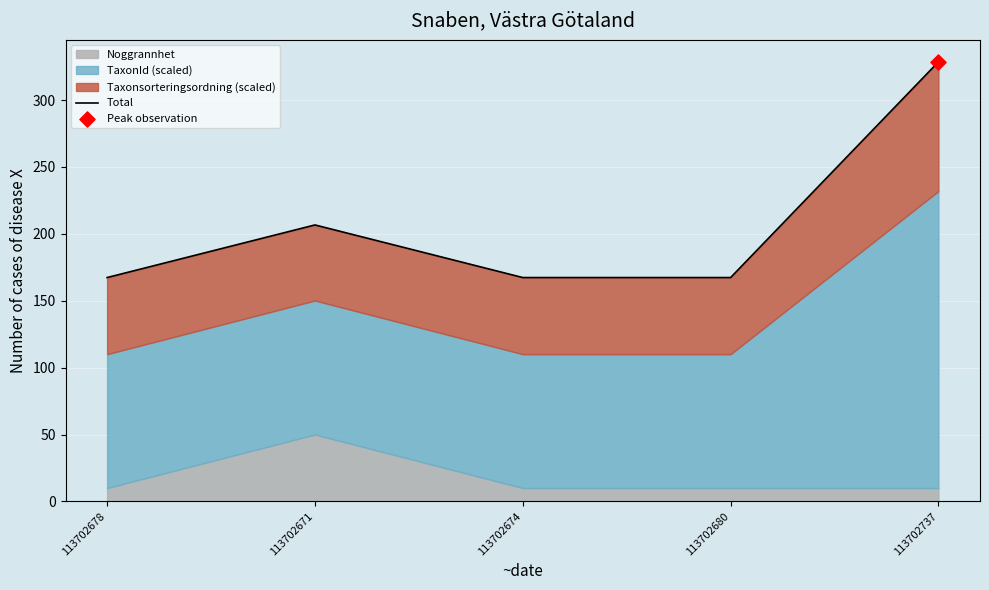

Which has a higher value, 113702680 or 113702678?

113702680